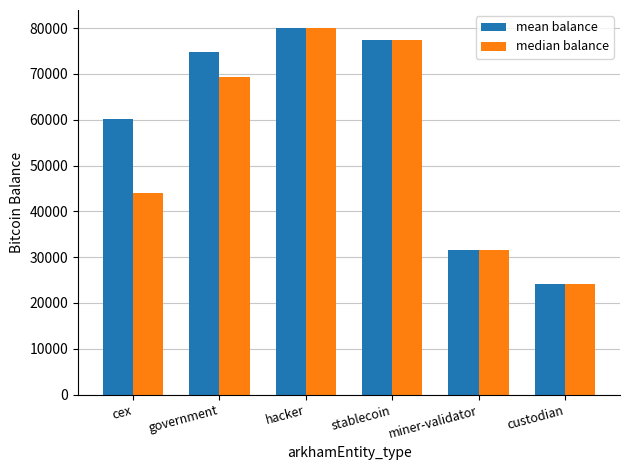

What is the total value across all series at hacker?

159914.5